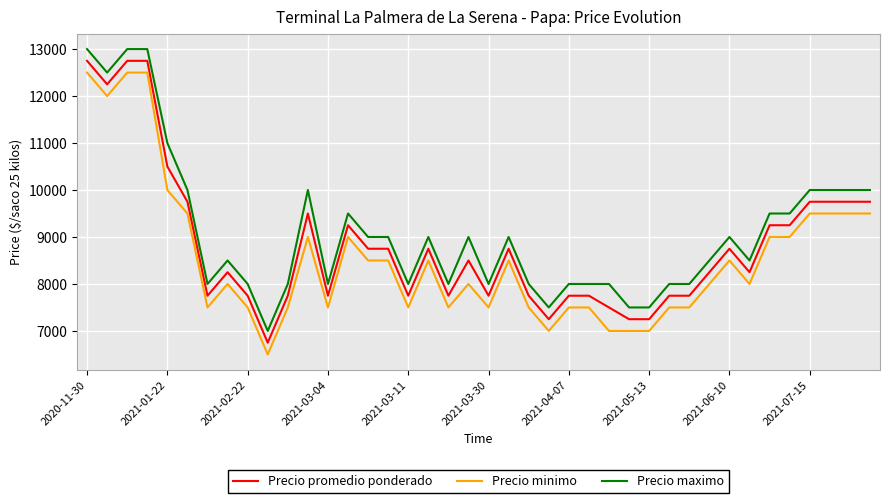

What is the difference between the second highest and second lowest values in the Precio maximo series?

5500